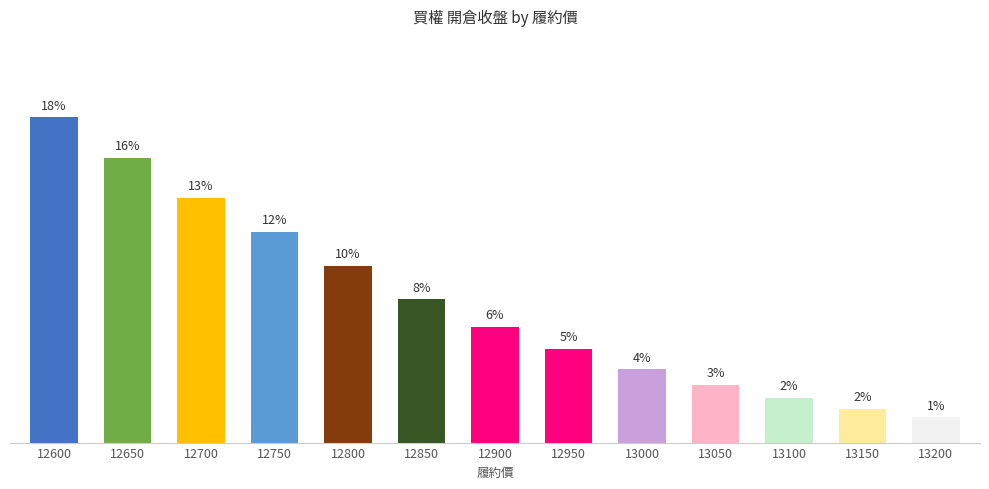

What is the greatest value displayed?

17.8